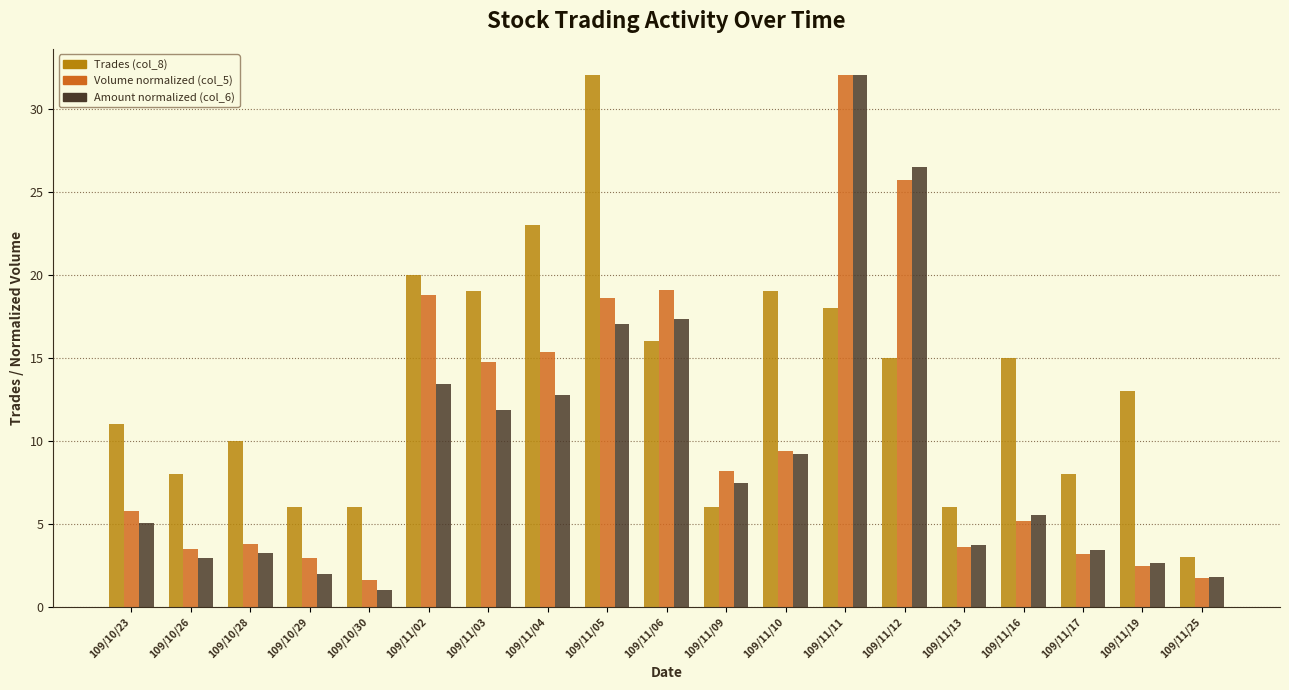

Which series has the largest range (max minus min)?

Amount (col_6)